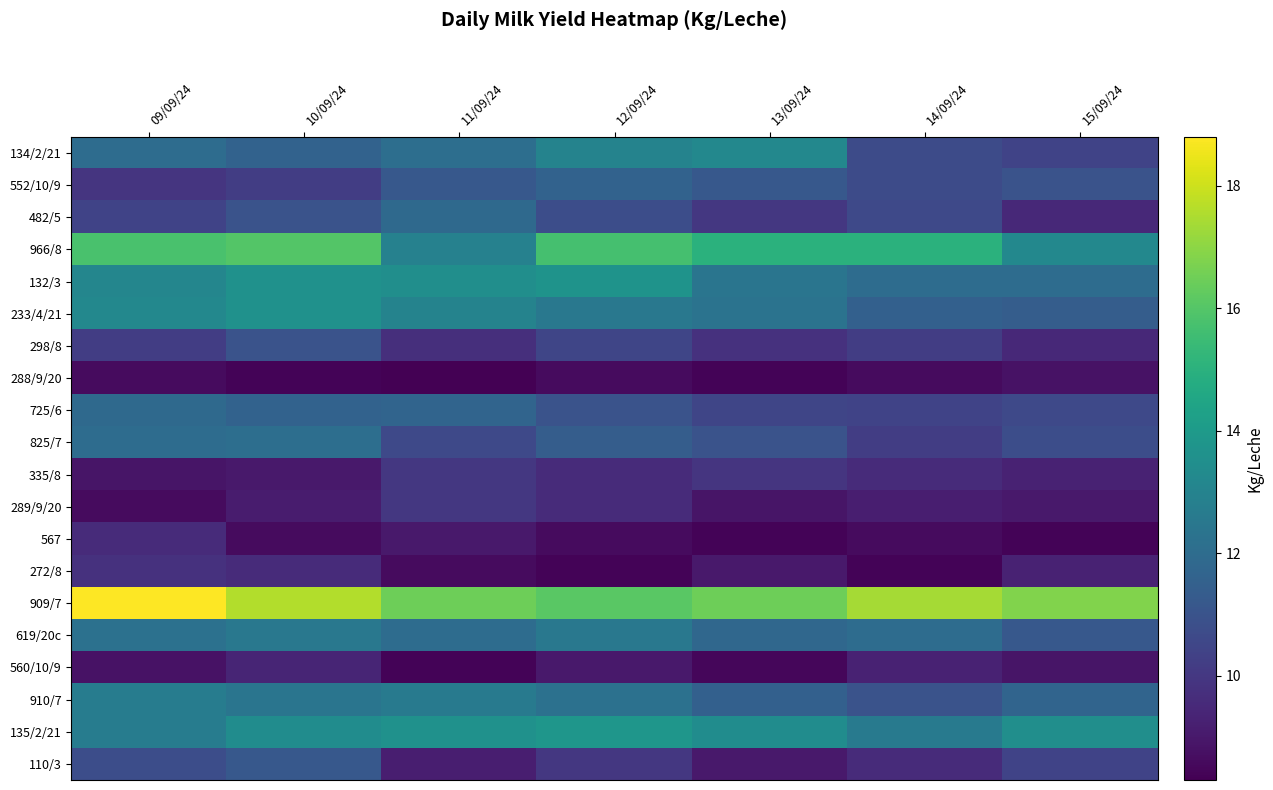

Reading left to right, what are all the values shown in this chart?

134/2/21: 09/09/24=12.0	10/09/24=11.6	11/09/24=12.1	12/09/24=13.0	13/09/24=13.2	14/09/24=10.7	15/09/24=10.4
552/10/9: 09/09/24=9.9	10/09/24=10.2	11/09/24=11.2	12/09/24=11.6	13/09/24=11.2	14/09/24=10.7	15/09/24=11.0
482/5: 09/09/24=10.4	10/09/24=11.0	11/09/24=11.9	12/09/24=10.8	13/09/24=10.0	14/09/24=10.6	15/09/24=9.5
966/8: 09/09/24=15.8	10/09/24=16.0	11/09/24=12.9	12/09/24=15.7	13/09/24=15.0	14/09/24=15.0	15/09/24=13.2
132/3: 09/09/24=13.1	10/09/24=13.6	11/09/24=13.5	12/09/24=13.7	13/09/24=12.4	14/09/24=12.0	15/09/24=12.0
233/4/21: 09/09/24=13.2	10/09/24=13.6	11/09/24=13.0	12/09/24=12.5	13/09/24=12.3	14/09/24=11.5	15/09/24=11.4
298/8: 09/09/24=10.2	10/09/24=11.0	11/09/24=9.7	12/09/24=10.5	13/09/24=9.8	14/09/24=10.2	15/09/24=9.5
288/9/20: 09/09/24=8.6	10/09/24=8.4	11/09/24=8.3	12/09/24=8.6	13/09/24=8.4	14/09/24=8.6	15/09/24=8.8
725/6: 09/09/24=11.9	10/09/24=11.6	11/09/24=11.7	12/09/24=11.0	13/09/24=10.5	14/09/24=10.4	15/09/24=10.6
825/7: 09/09/24=12.0	10/09/24=12.1	11/09/24=10.6	12/09/24=11.4	13/09/24=11.0	14/09/24=10.2	15/09/24=10.8
335/8: 09/09/24=8.9	10/09/24=9.0	11/09/24=10.0	12/09/24=9.6	13/09/24=9.9	14/09/24=9.6	15/09/24=9.3
289/9/20: 09/09/24=8.6	10/09/24=9.1	11/09/24=10.0	12/09/24=9.6	13/09/24=8.9	14/09/24=9.2	15/09/24=9.0
567: 09/09/24=9.6	10/09/24=8.6	11/09/24=9.0	12/09/24=8.6	13/09/24=8.4	14/09/24=8.6	15/09/24=8.4
272/8: 09/09/24=9.8	10/09/24=9.6	11/09/24=8.6	12/09/24=8.4	13/09/24=9.0	14/09/24=8.4	15/09/24=9.3
909/7: 09/09/24=18.8	10/09/24=17.6	11/09/24=16.5	12/09/24=16.1	13/09/24=16.5	14/09/24=17.4	15/09/24=16.8
619/20c: 09/09/24=12.2	10/09/24=12.5	11/09/24=12.0	12/09/24=12.5	13/09/24=11.8	14/09/24=12.0	15/09/24=11.2
560/10/9: 09/09/24=8.8	10/09/24=9.4	11/09/24=8.4	12/09/24=9.0	13/09/24=8.5	14/09/24=9.3	15/09/24=8.9
910/7: 09/09/24=12.7	10/09/24=12.4	11/09/24=12.6	12/09/24=12.2	13/09/24=11.5	14/09/24=11.0	15/09/24=11.7
135/2/21: 09/09/24=12.7	10/09/24=13.4	11/09/24=13.6	12/09/24=13.8	13/09/24=13.4	14/09/24=12.6	15/09/24=13.5
110/3: 09/09/24=10.8	10/09/24=11.2	11/09/24=9.2	12/09/24=10.0	13/09/24=9.0	14/09/24=9.6	15/09/24=10.4